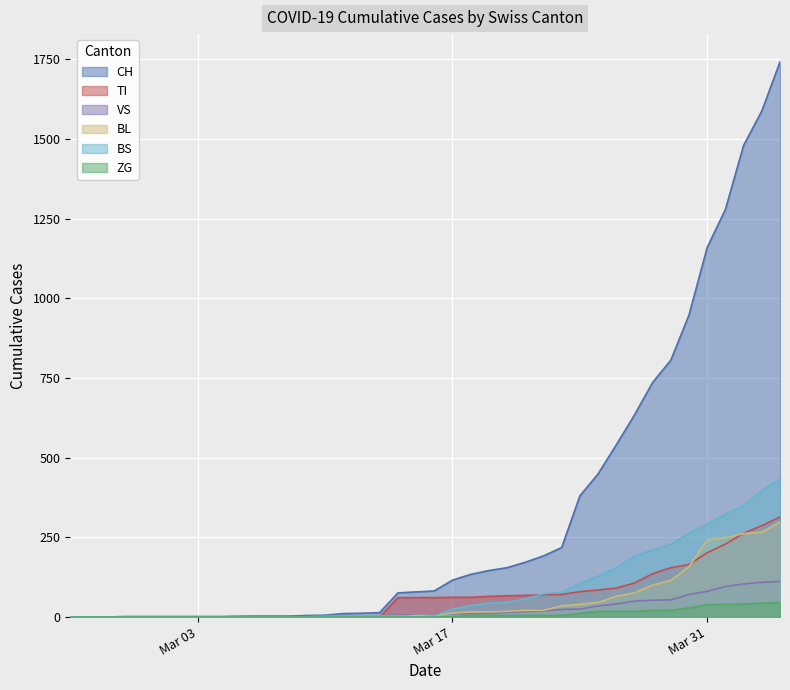

Does the chart display data point markers on the line(s)?

No